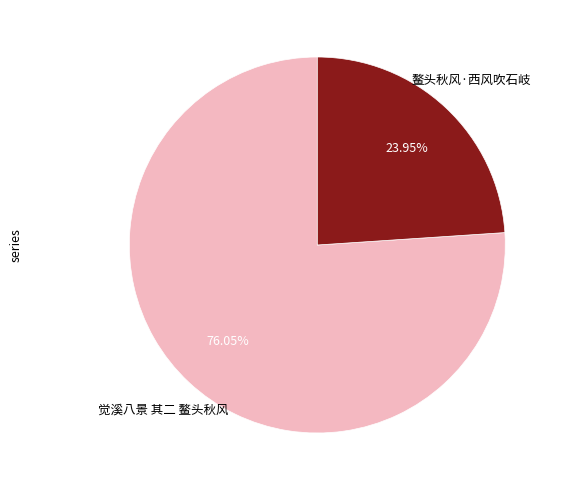

Is there any slice that represents more than half of the pie?

Yes